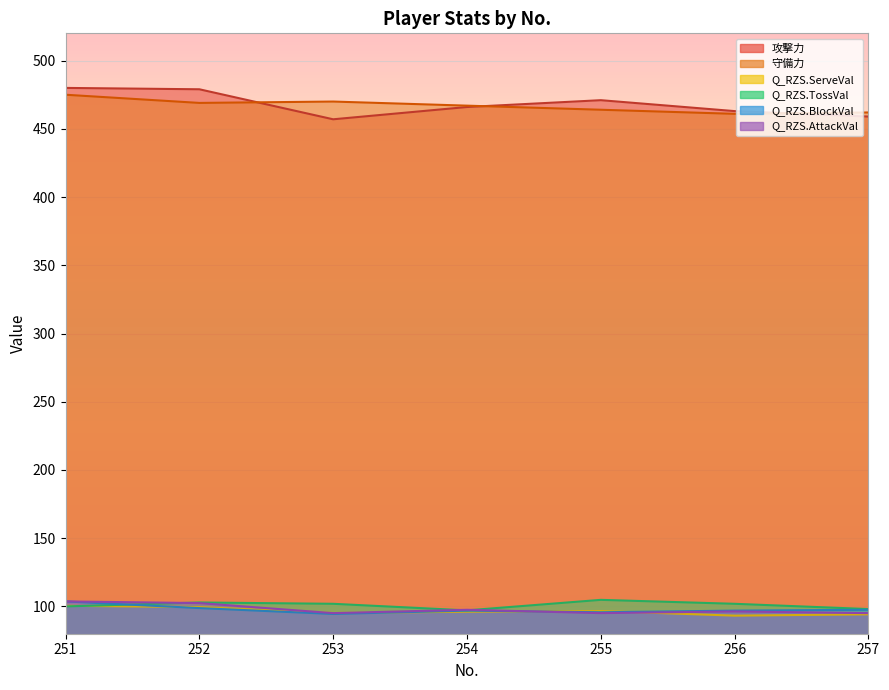

True or false: Q_RZS.AttackVal has more than 0 interior local peaks.

True